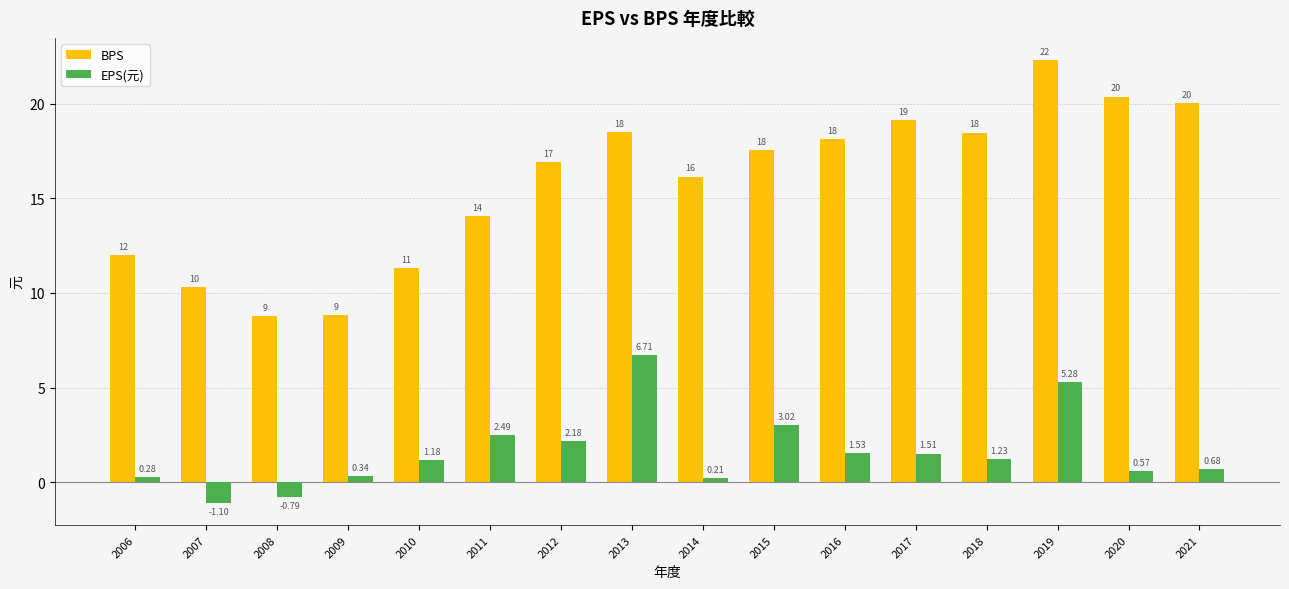

What is the sum of the EPS(元) values at 2020 and 2016?

2.1